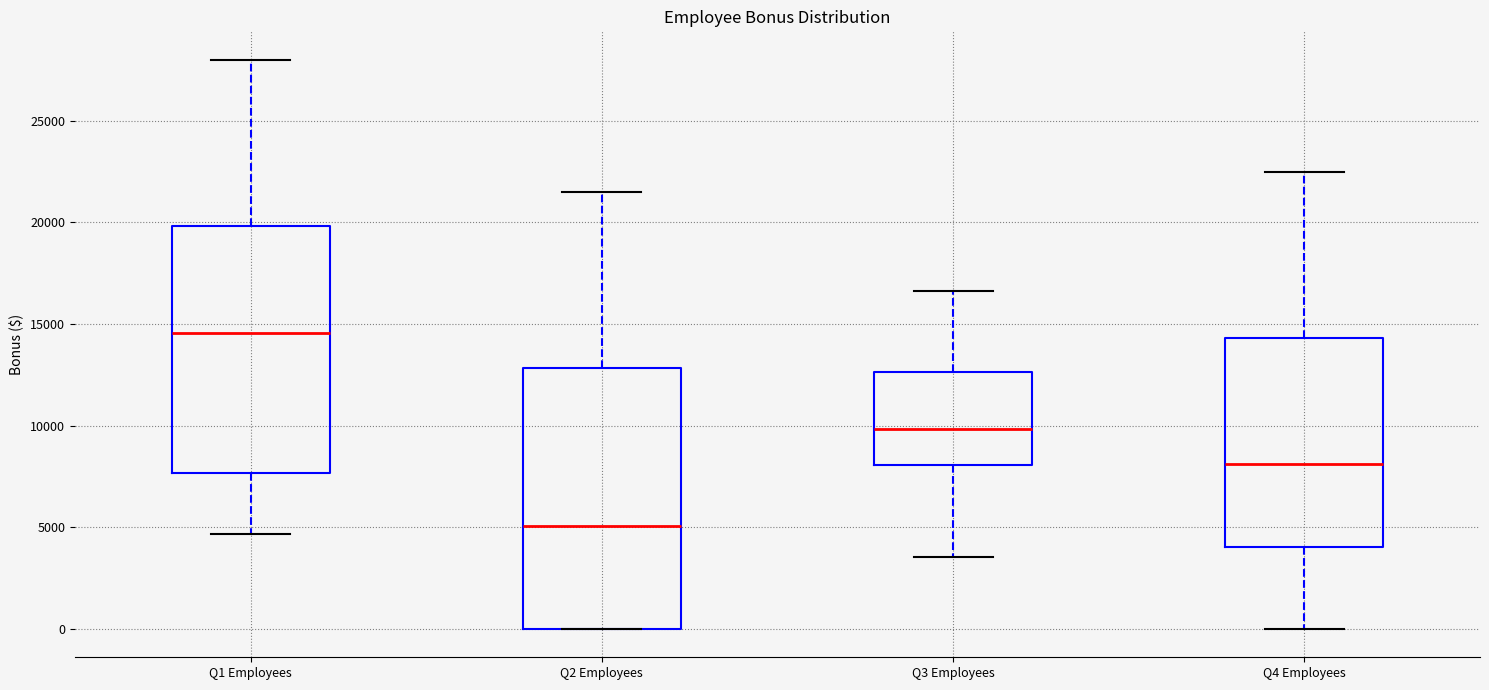

Reading left to right, read every box against the y-axis: the position of its median line, the range the box covers, and the ends of its whiskers. The values are not printed on the chart, so give them approximately, as read against the axis.

Q1 Employees: median 14500, box 7500 to 20000, whiskers 4500 to 28000
Q2 Employees: median 5000, box 0 to 13000, whiskers 0 to 21500
Q3 Employees: median 10000, box 8000 to 12500, whiskers 3500 to 16500
Q4 Employees: median 8000, box 4000 to 14500, whiskers 0 to 22500